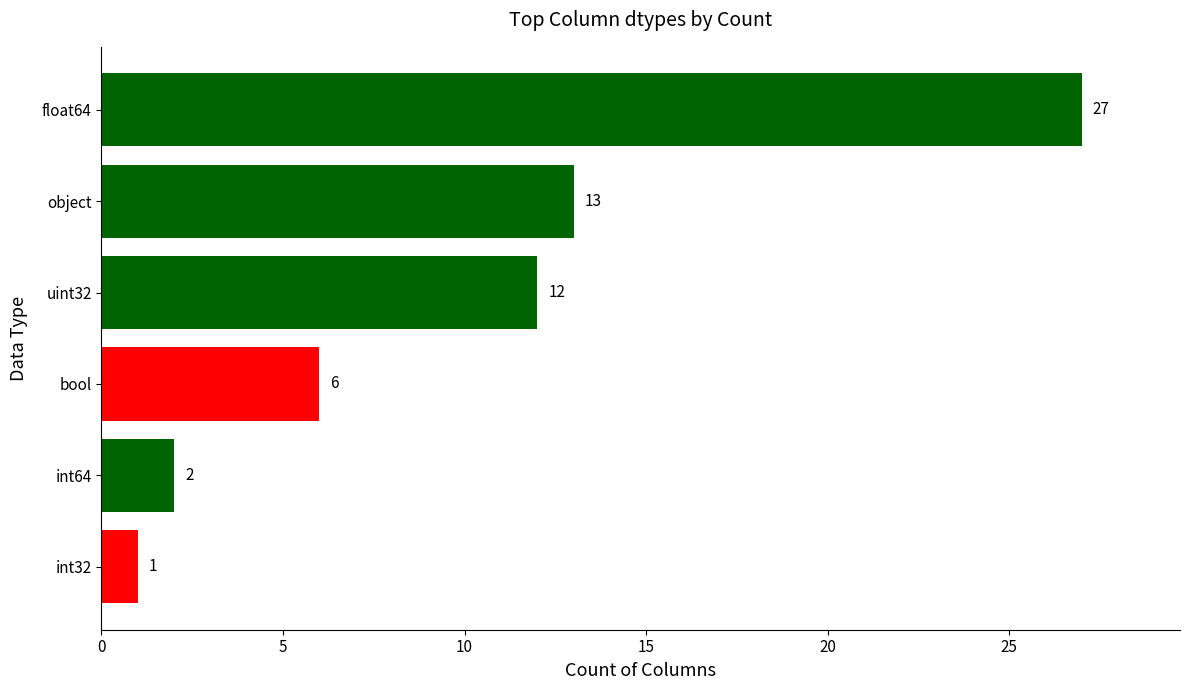

Which label corresponds to the smallest value in the chart?

int32